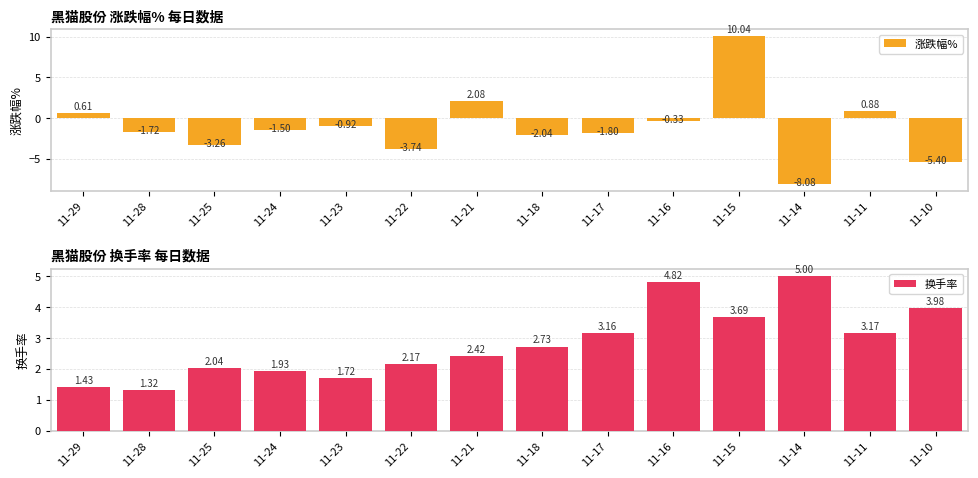

Is it true that 涨跌幅% equals -4.9 at 11-25?

False